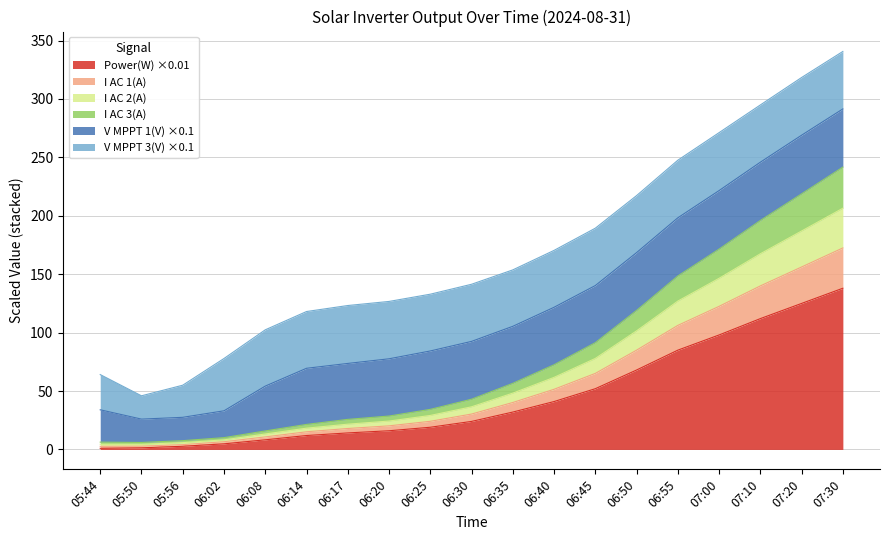

True or false: Power(W) ×0.01 has a value of 93.9 at 06:50.

False